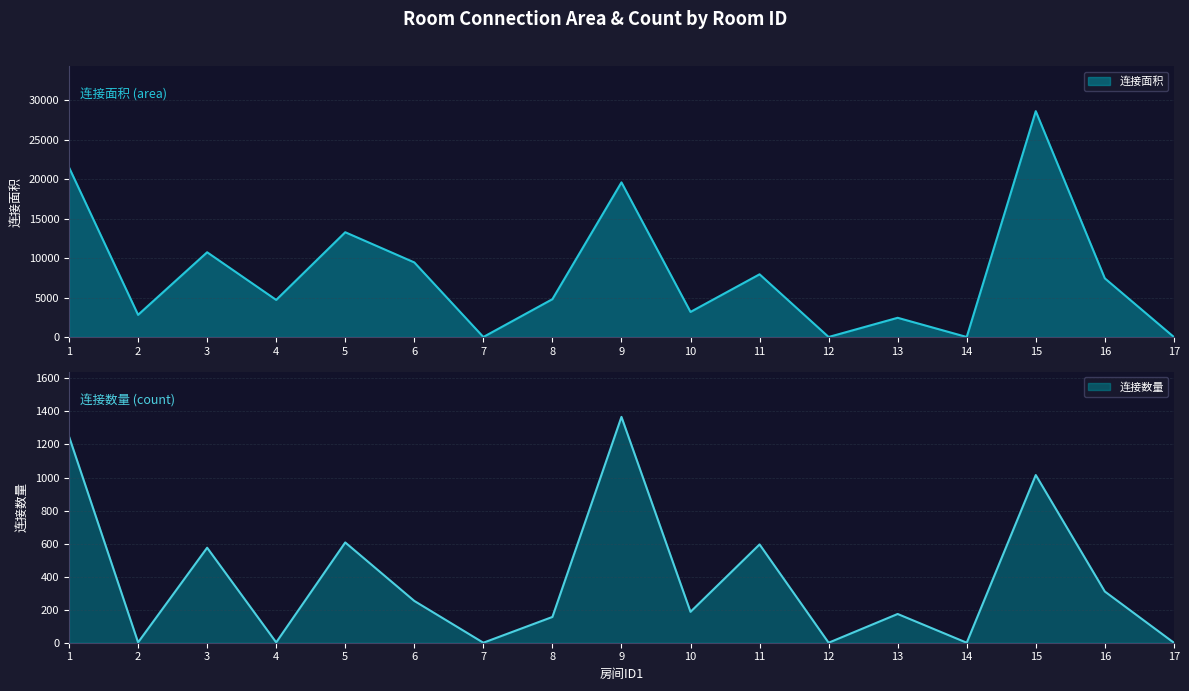

The value of 连接面积 at 10 is 4758. True or false?

False